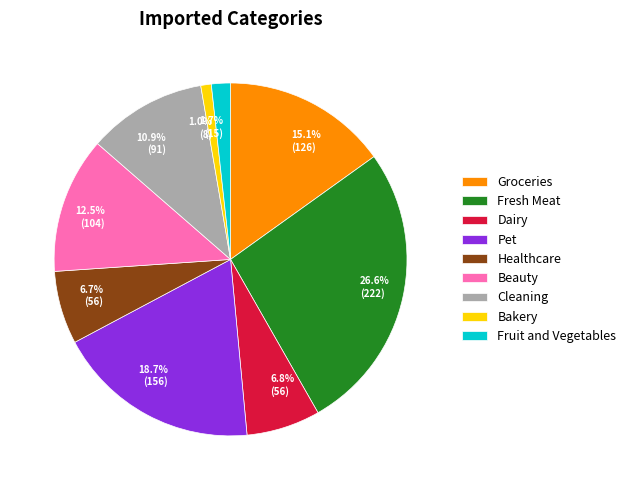

Is there a majority slice in this chart?

No